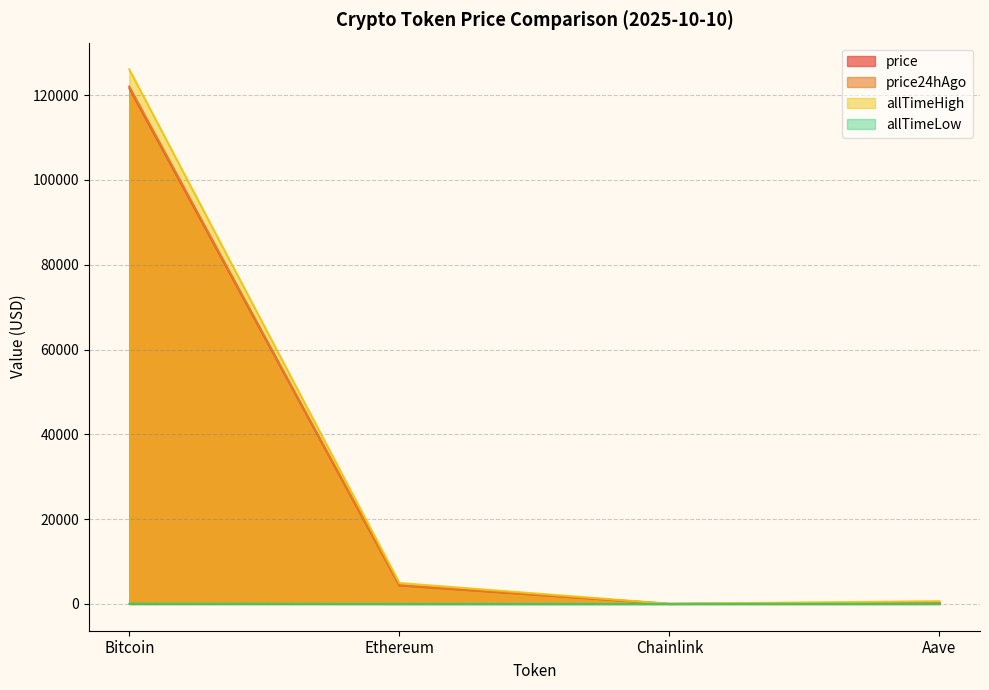

Reading left to right, what are all the values shown in this chart?

price: Bitcoin=121656.0	Ethereum=4372.3	Chainlink=22.6	Aave=277.7
price24hAgo: Bitcoin=122051.0	Ethereum=4452.3	Chainlink=22.4	Aave=281.3
allTimeHigh: Bitcoin=126080.0	Ethereum=4946.1	Chainlink=52.7	Aave=661.7
allTimeLow: Bitcoin=67.8	Ethereum=0.4	Chainlink=0.1	Aave=26.0